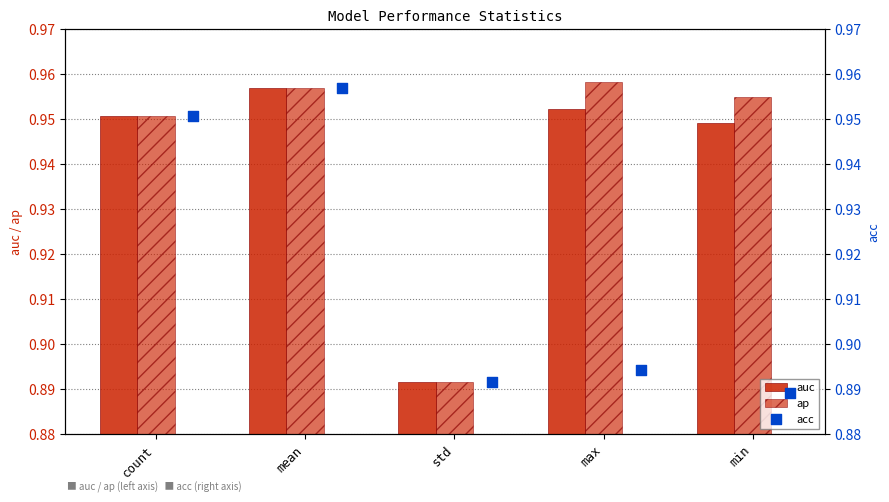

Which series reaches the minimum Y coordinate?

acc